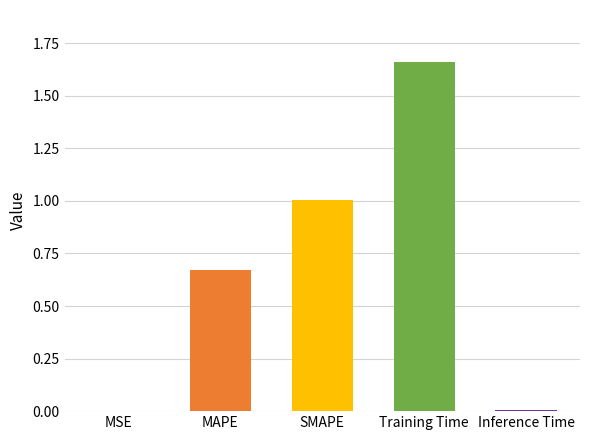

Approximately how many times larger is the value at SMAPE compared to Training Time?

0.6